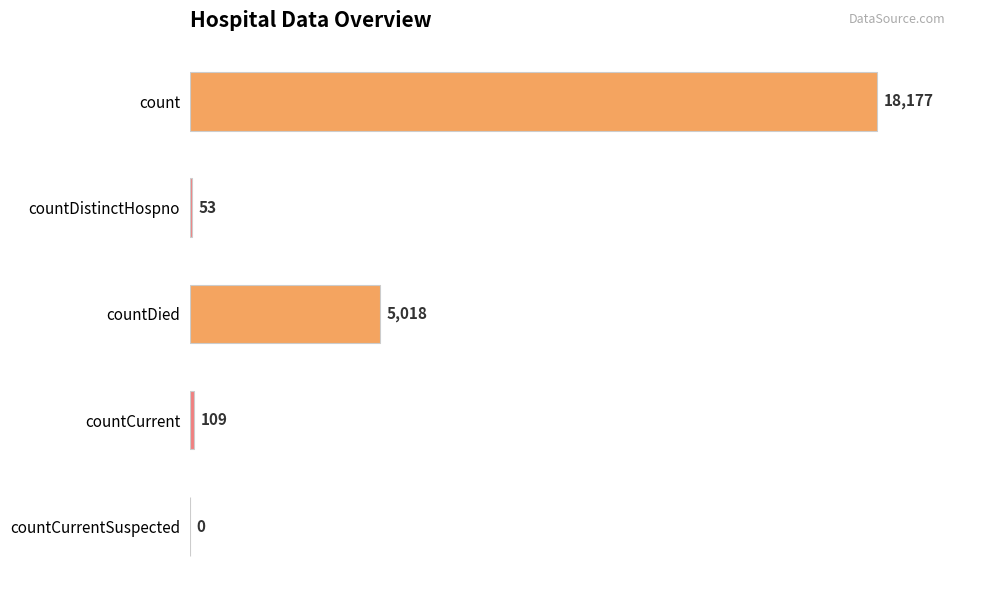

How many distinct data groups are displayed?

1